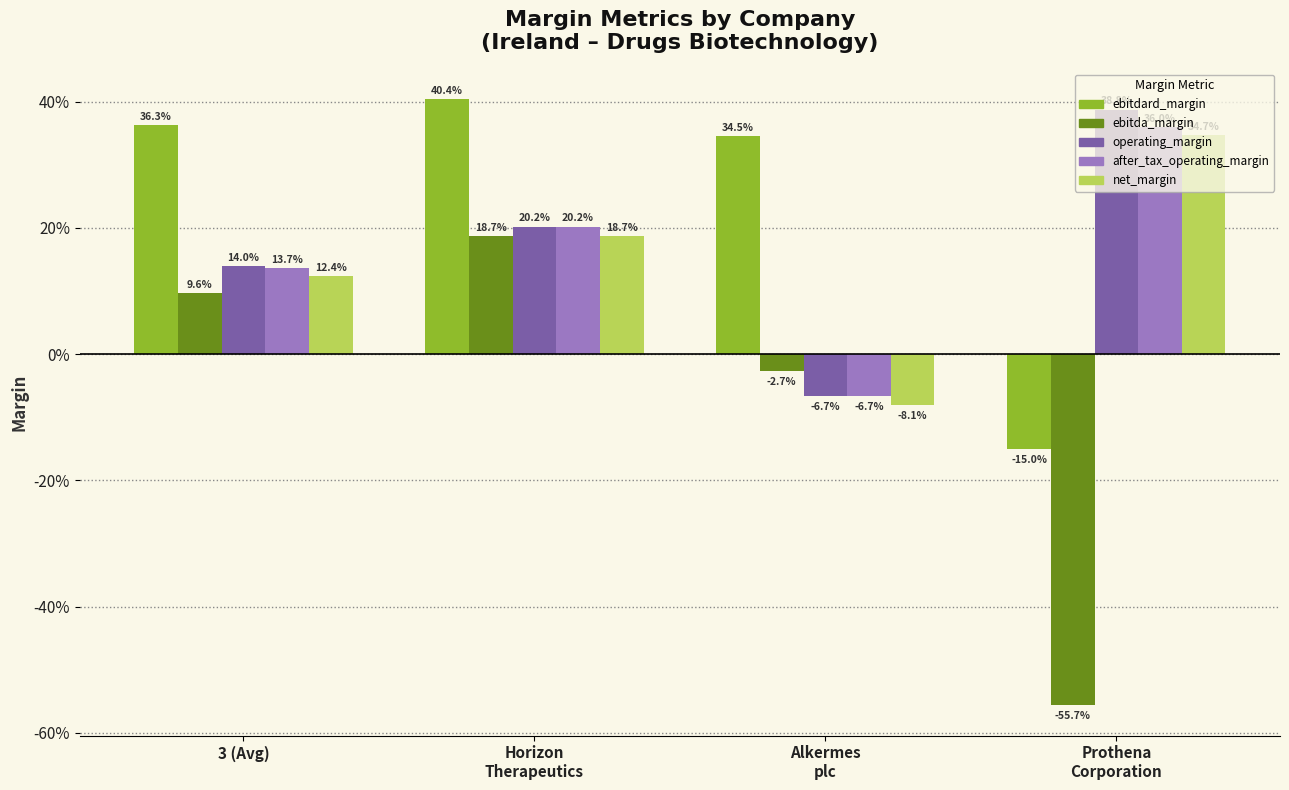

At how many categories does at least one series exceed 0?

4